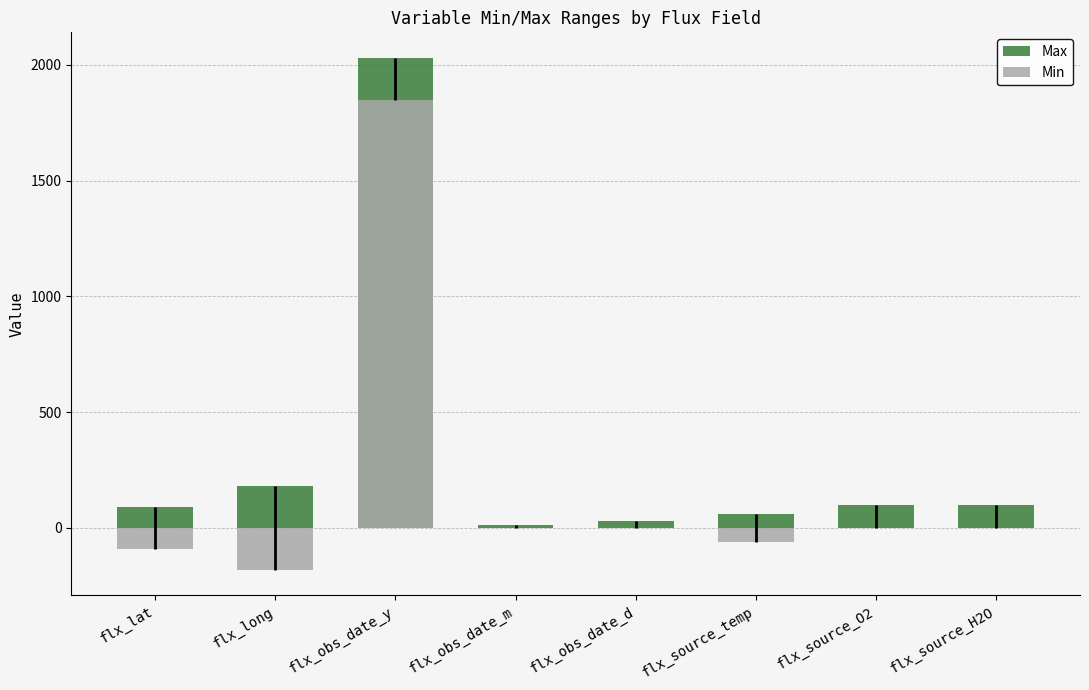

The value of Min at flx_lat is -153. True or false?

False